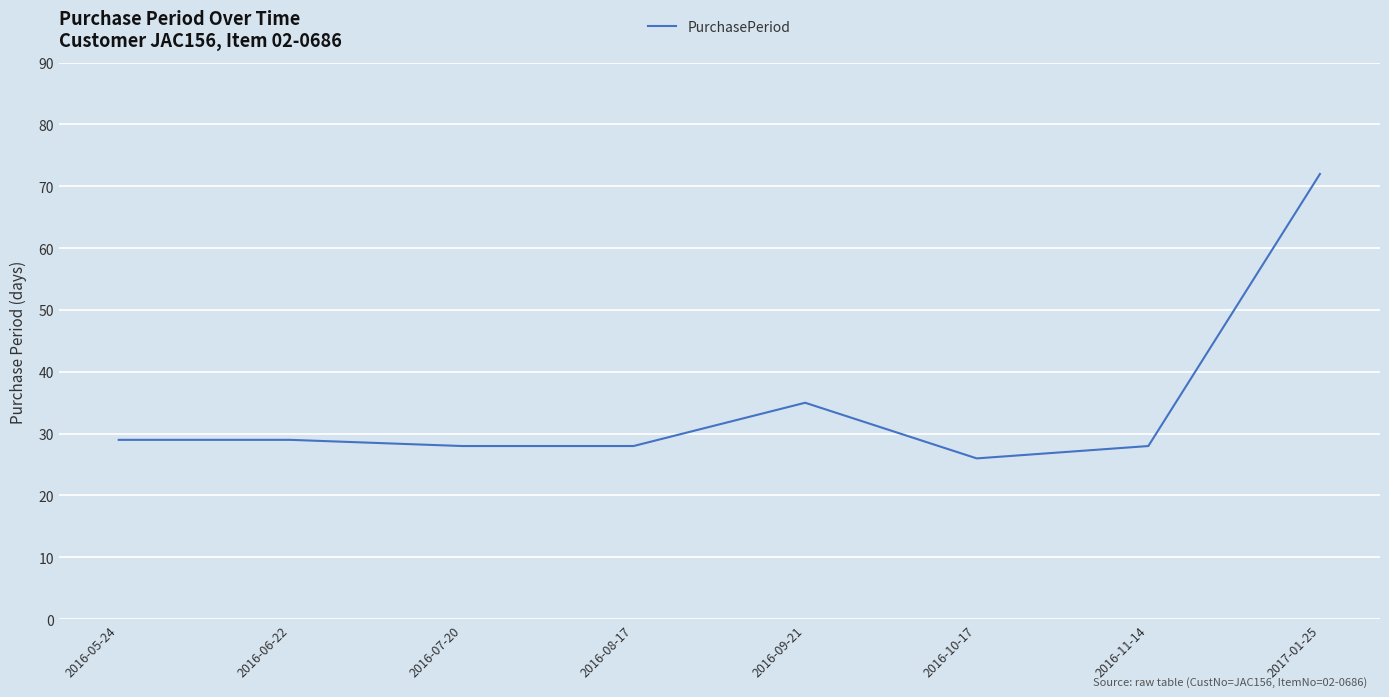

What is the greatest value displayed?

72